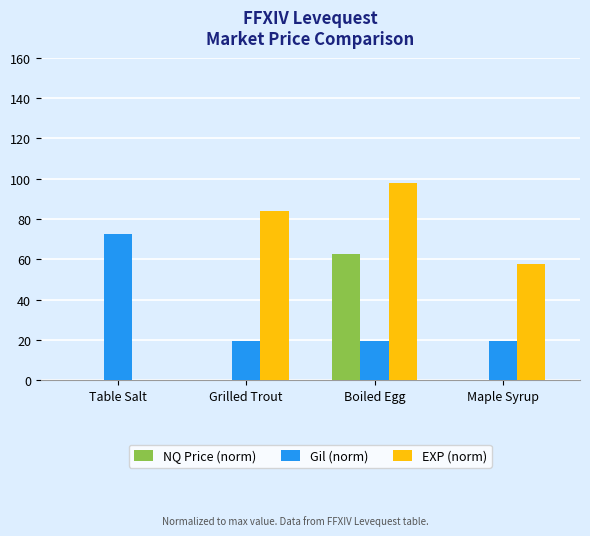

What is the sum of all NQ Price (norm) values?

62.5